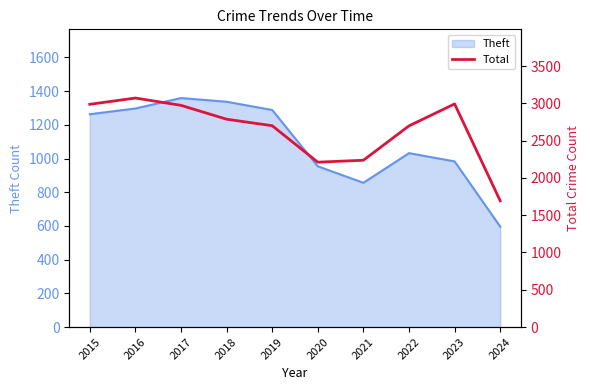

At which category does the chart reach its minimum across all series?

2024